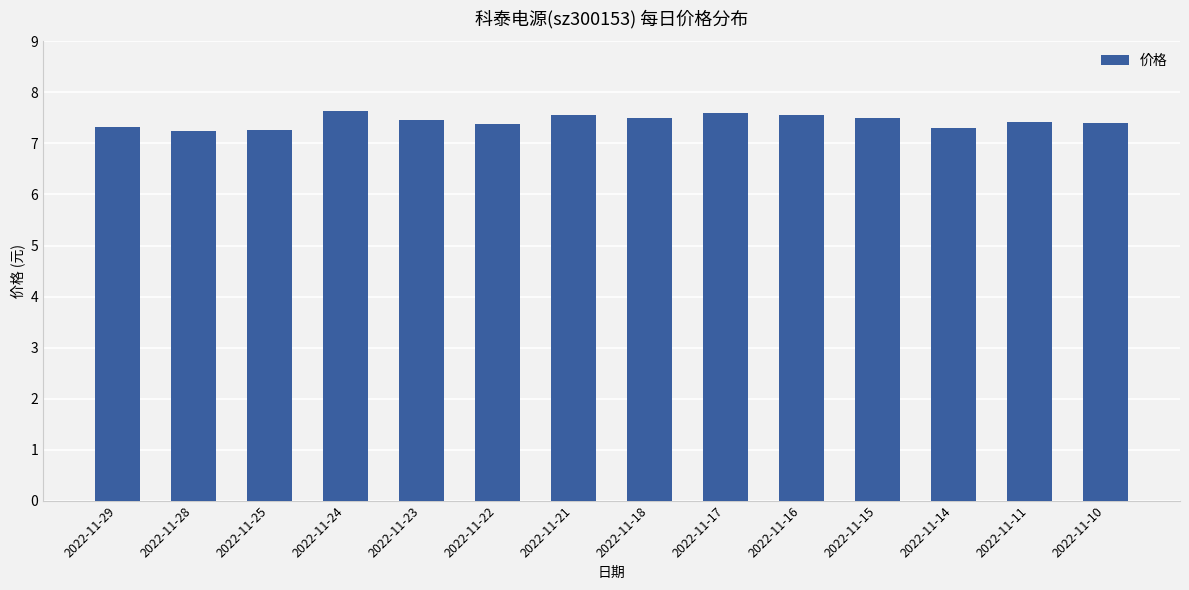

Between 2022-11-17 and 2022-11-18, which is larger?

2022-11-17